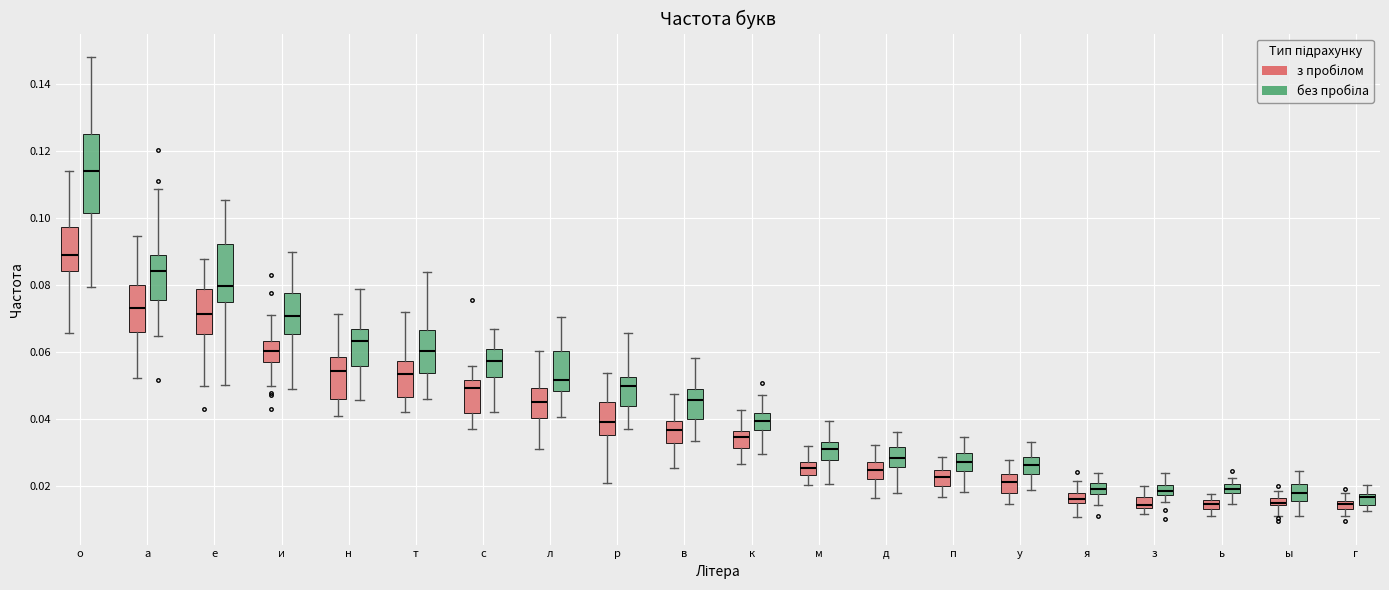

Which box is the tallest, from its lower edge to its upper edge?

о (без пробіла)